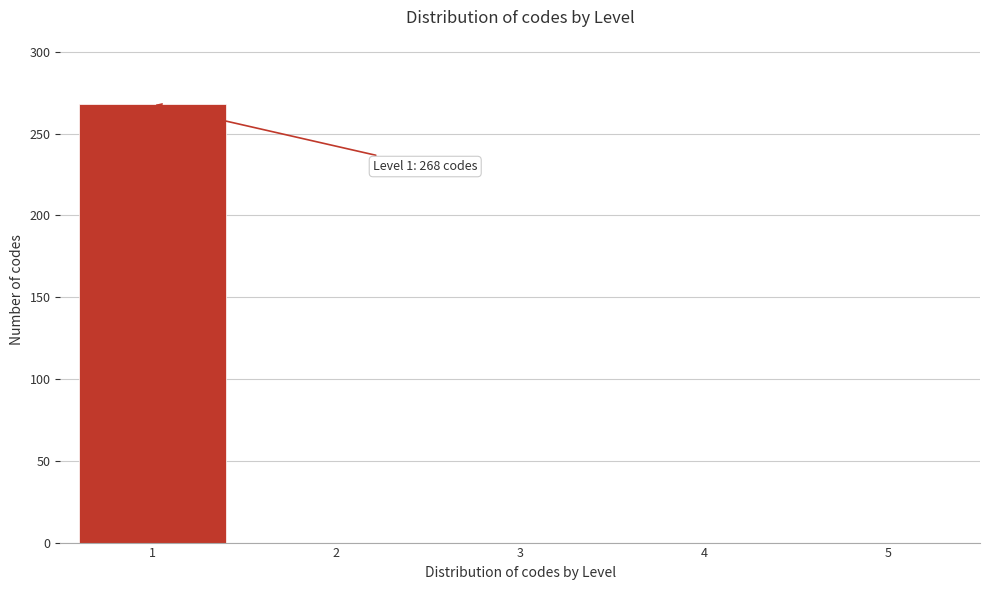

Reading left to right, transcribe all the data shown in this chart.

1=268	2=0	3=0	4=0	5=0